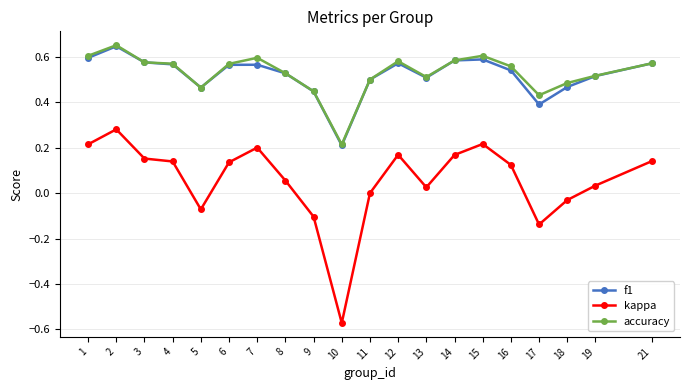

Which series has the largest range (max minus min)?

kappa